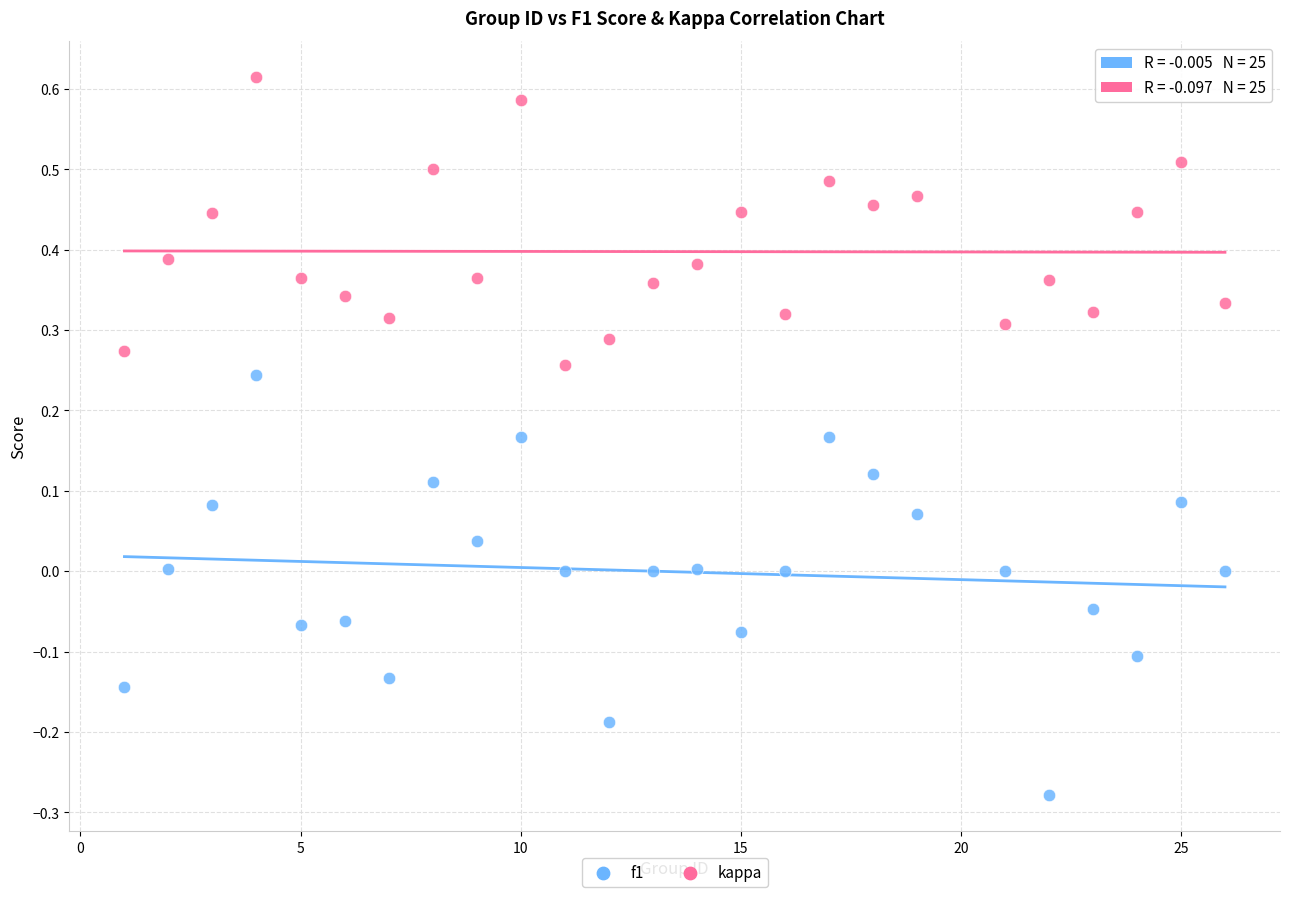

Which series reaches the maximum Y coordinate?

f1